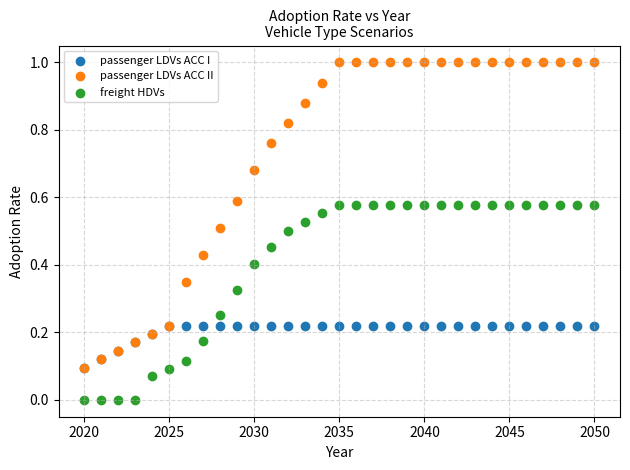

Which series contains the highest Y value?

passenger LDVs ACC II